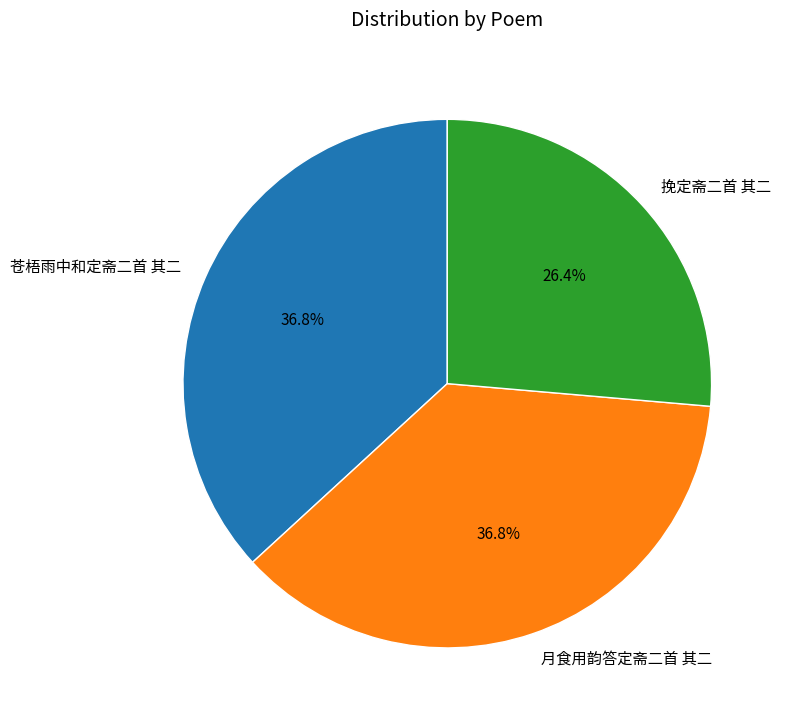

Which has a higher value, 挽定斋二首 其二 or 苍梧雨中和定斋二首 其二?

苍梧雨中和定斋二首 其二